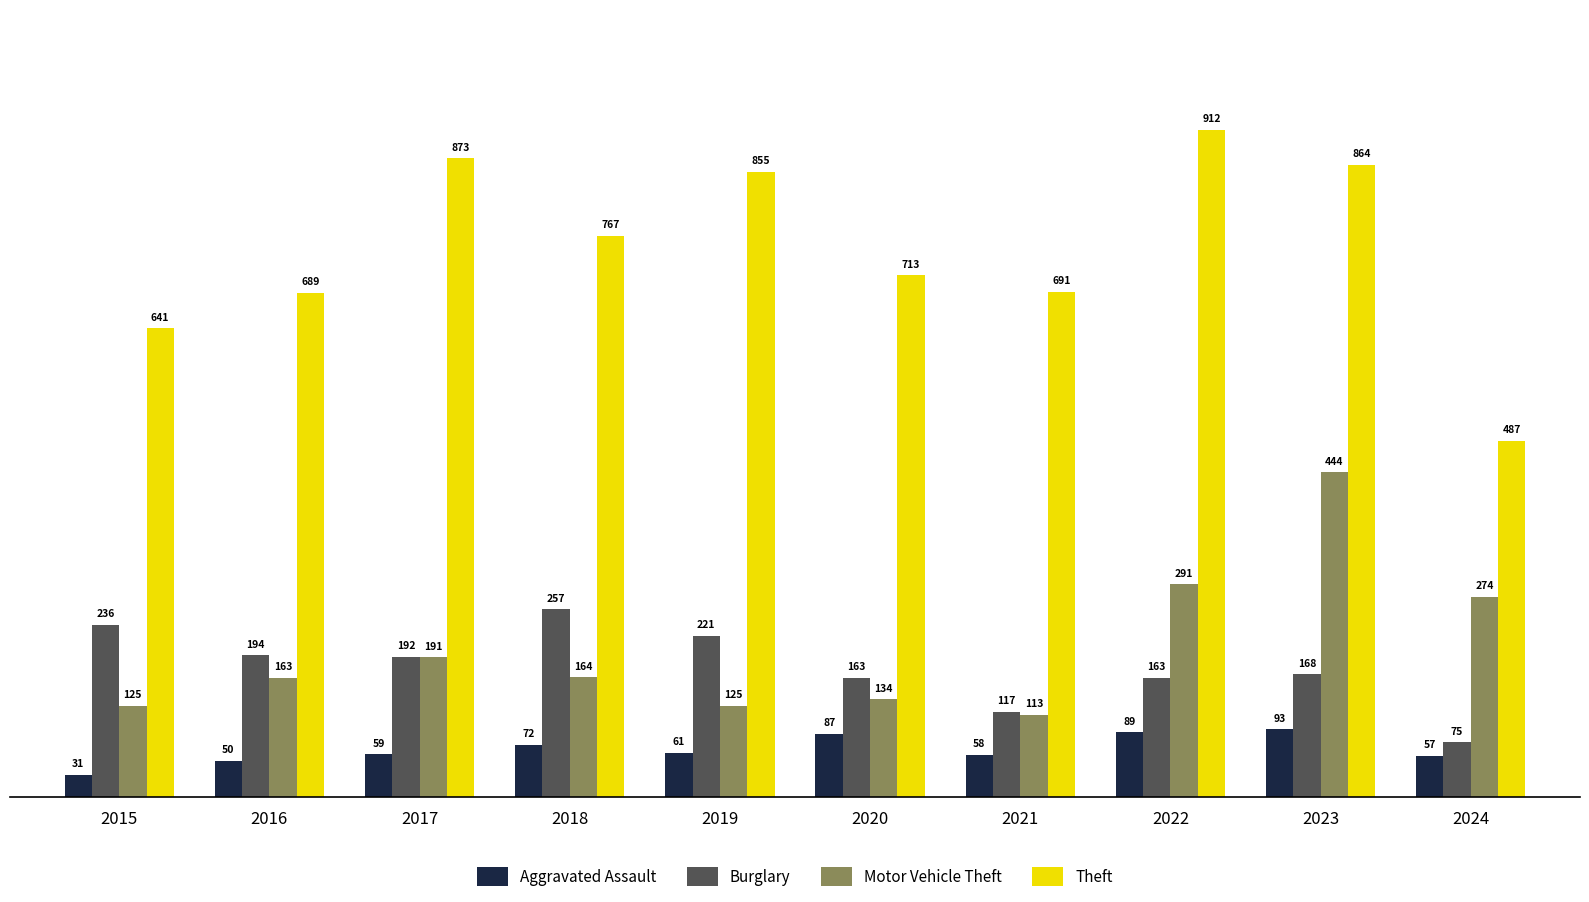

What is the difference between the maximum and minimum values in the Aggravated Assault series?

62